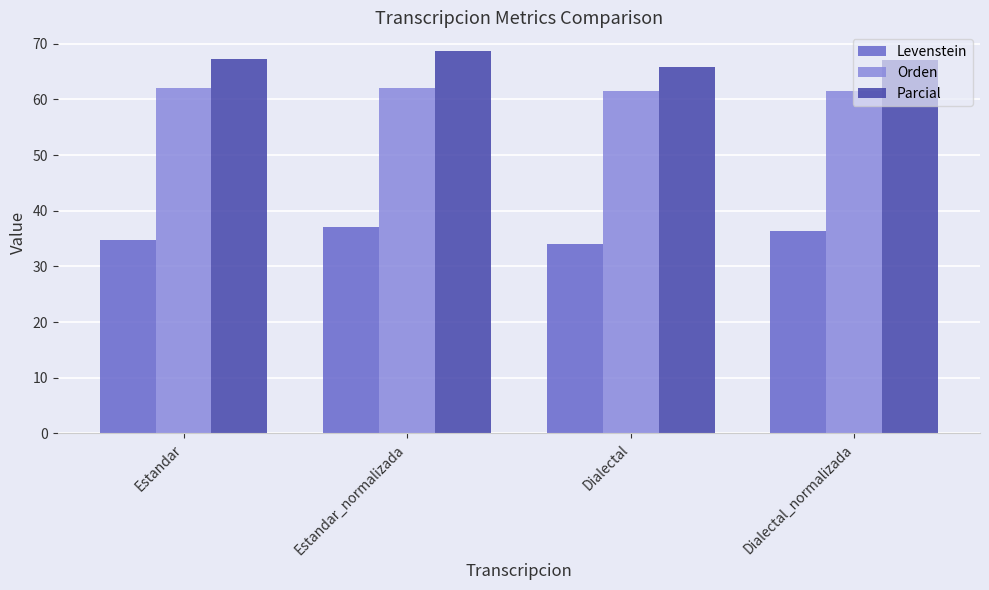

Which category has the highest value across all series?

Estandar_normalizada